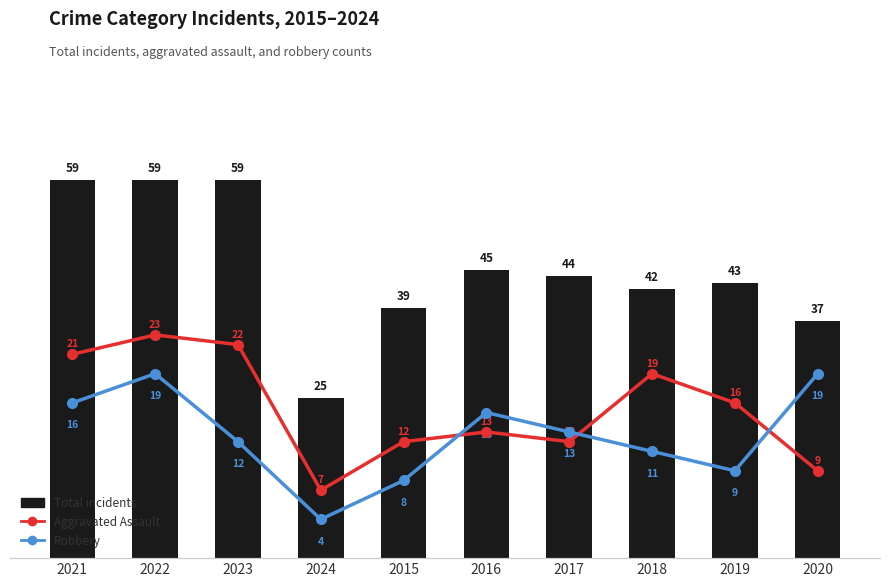

Which label corresponds to the largest value in the chart?

2021